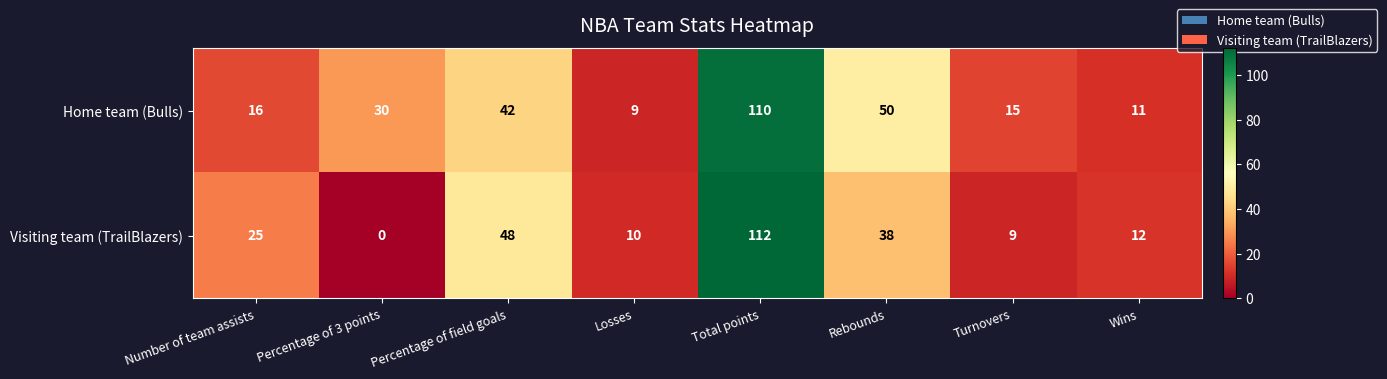

What is the highest value of the Visiting team (TrailBlazers) series?

112